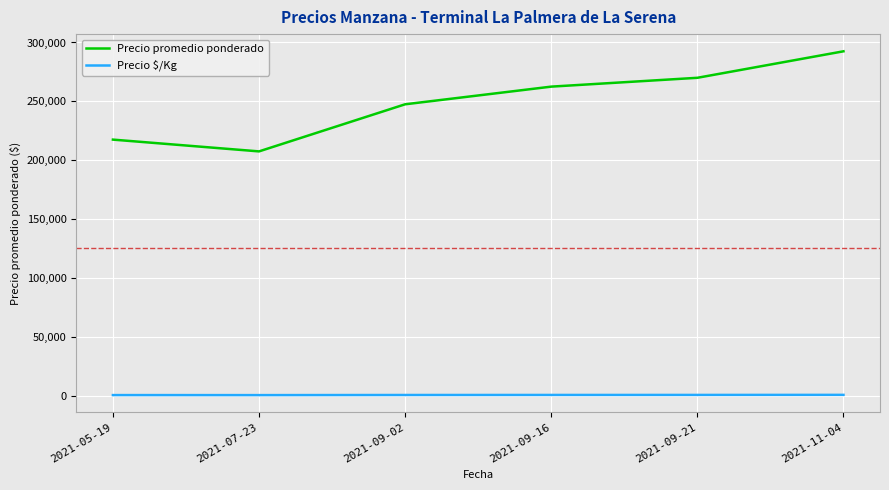

What is the smallest value displayed?

519